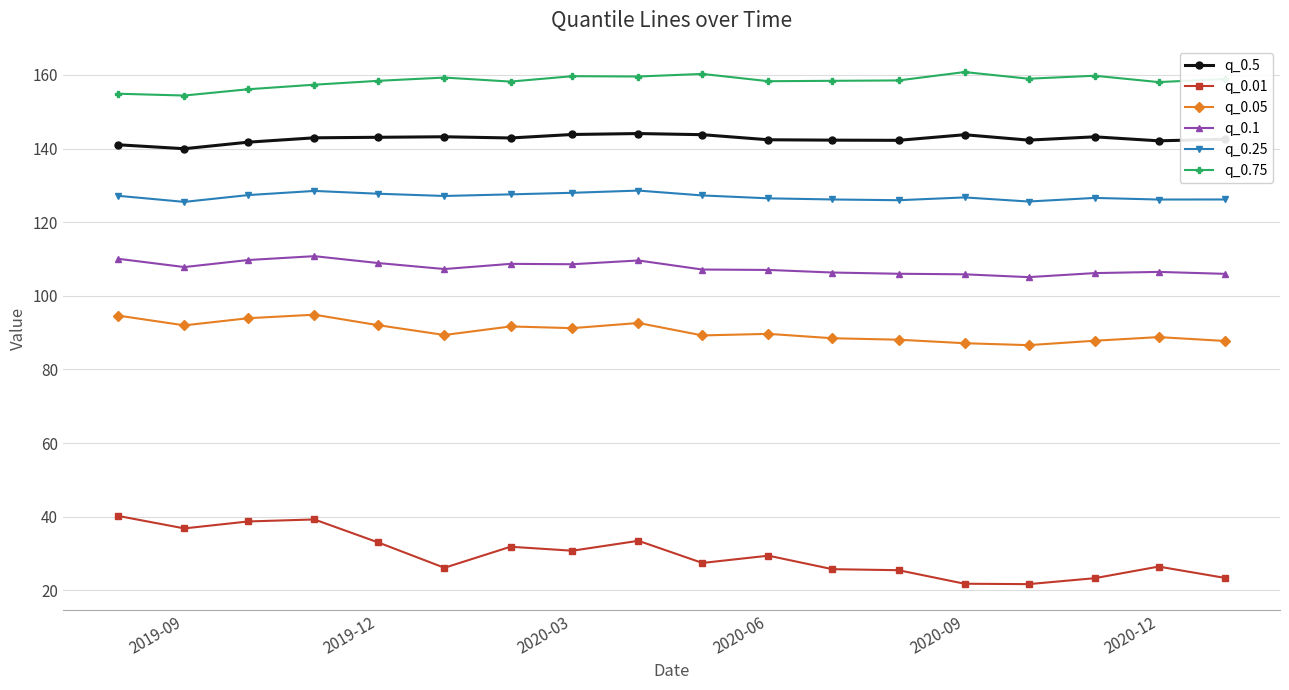

What is the sum of all q_0.5 values?

2567.0